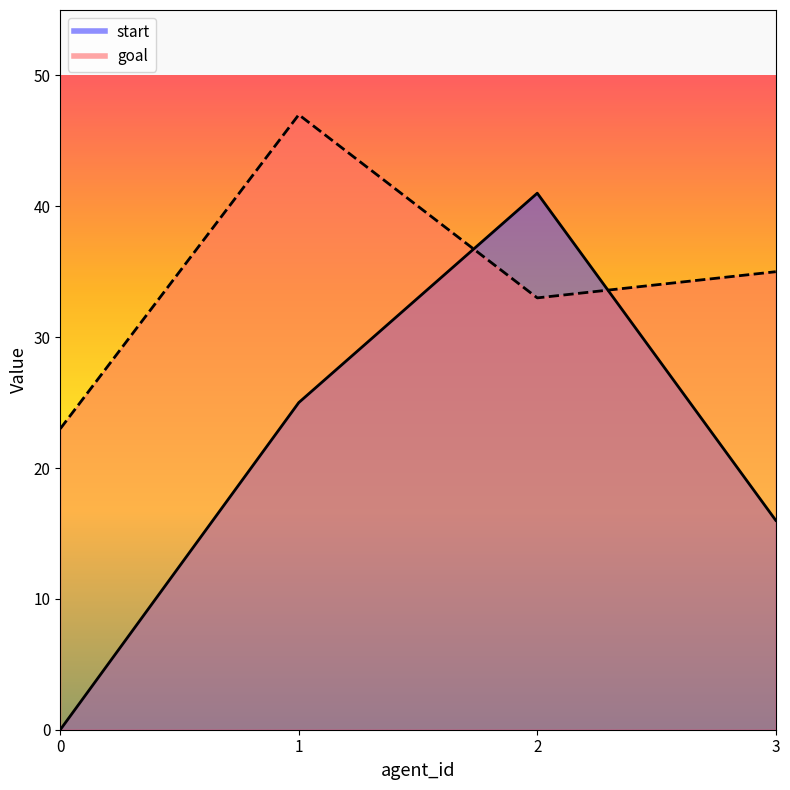

What are all the series names shown in the legend?

start, goal